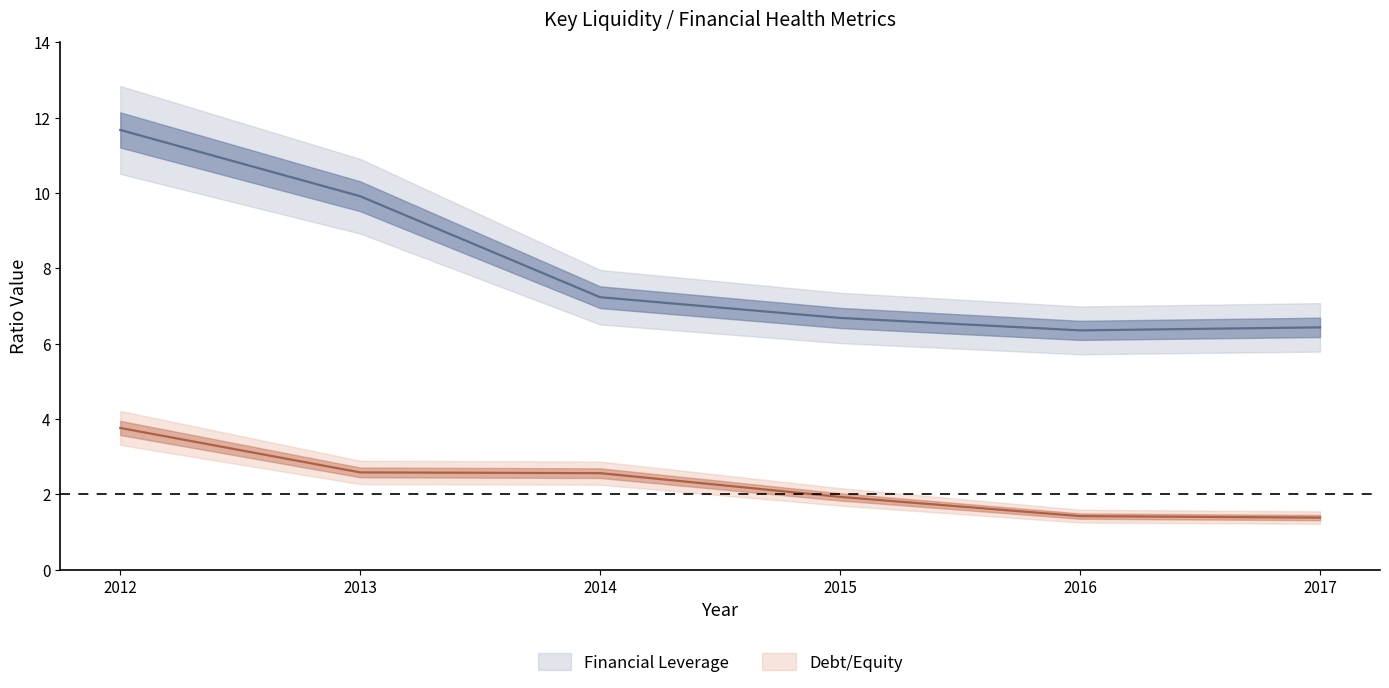

Which series has the largest total across all categories?

Financial Leverage